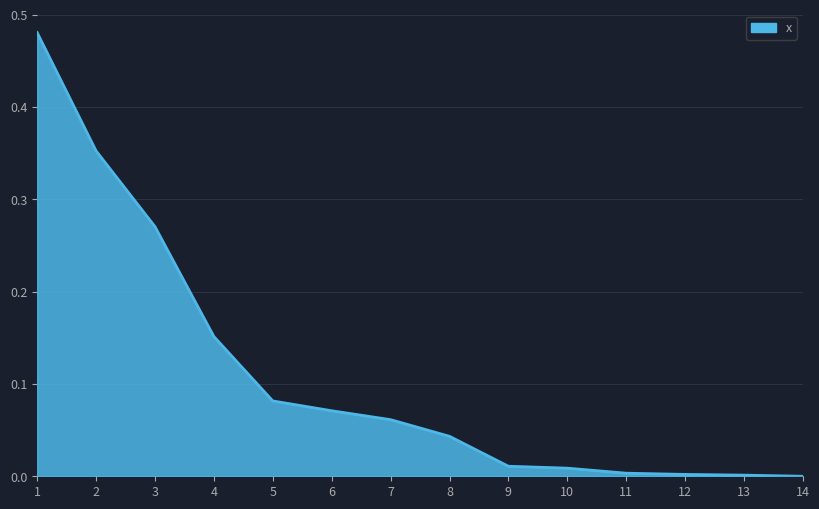

Between 7 and 9, which is larger?

7